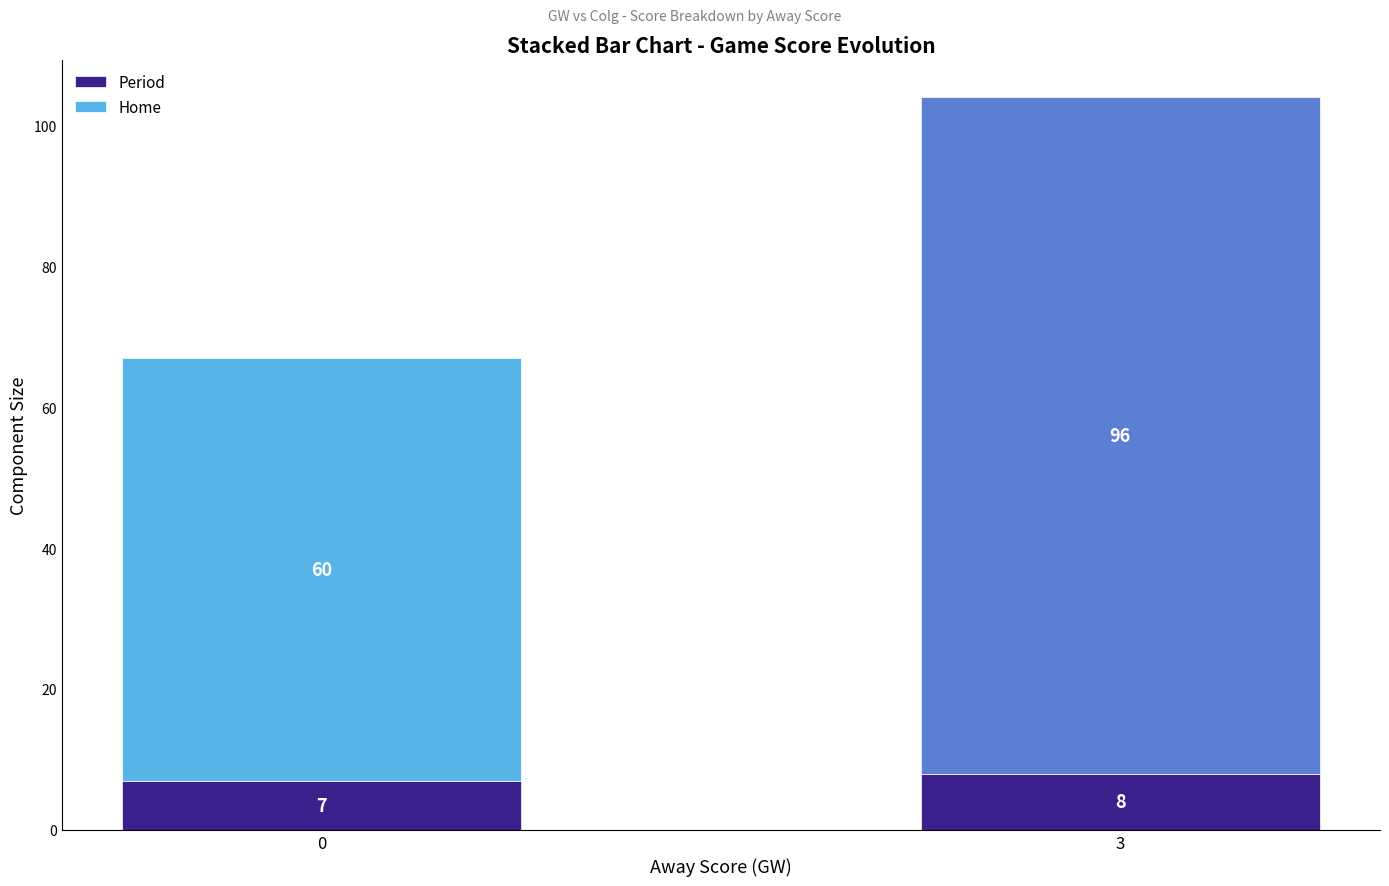

The Period series shows 2 at 0. True or false?

False